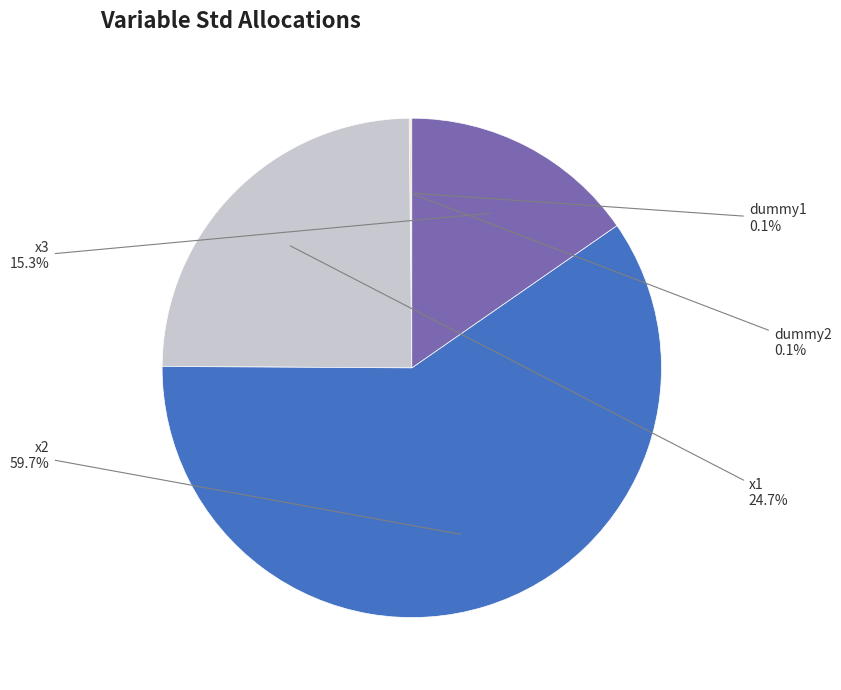

What is the ratio of the value at x3 to the value at x1?

0.6